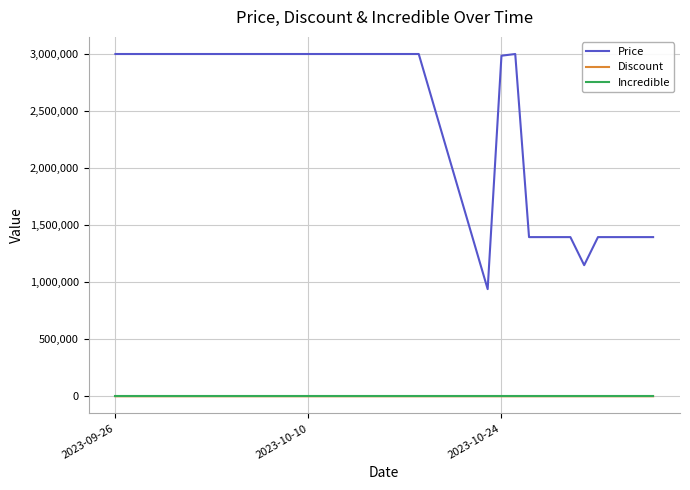

Which series has the largest range (max minus min)?

Price